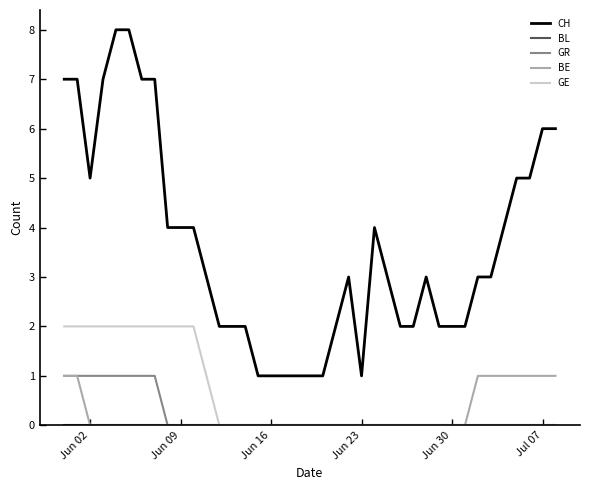

True or false: CH and GR cross at least once.

False